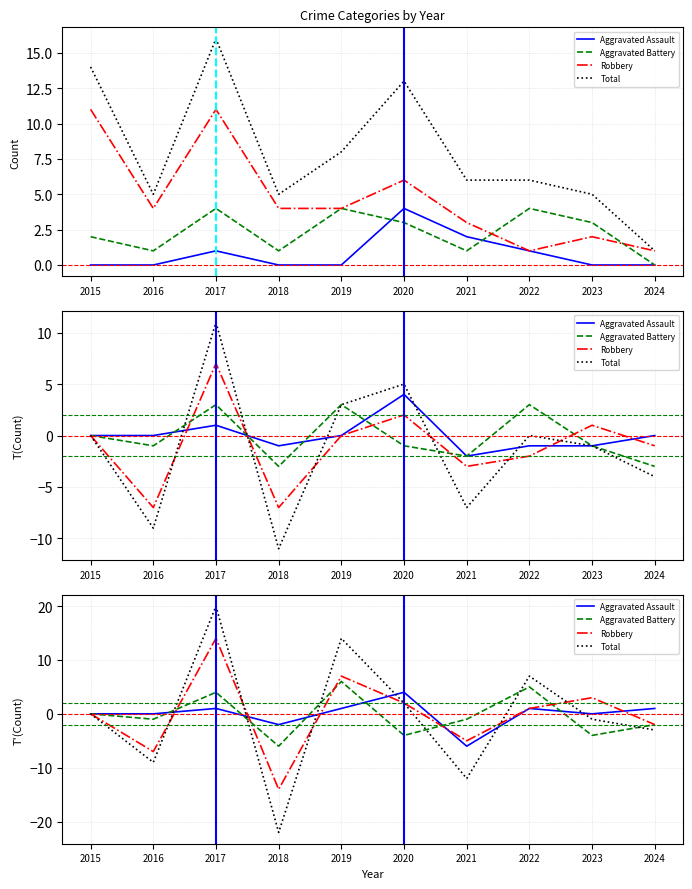

Which category has the highest value in the Robbery series?

2017